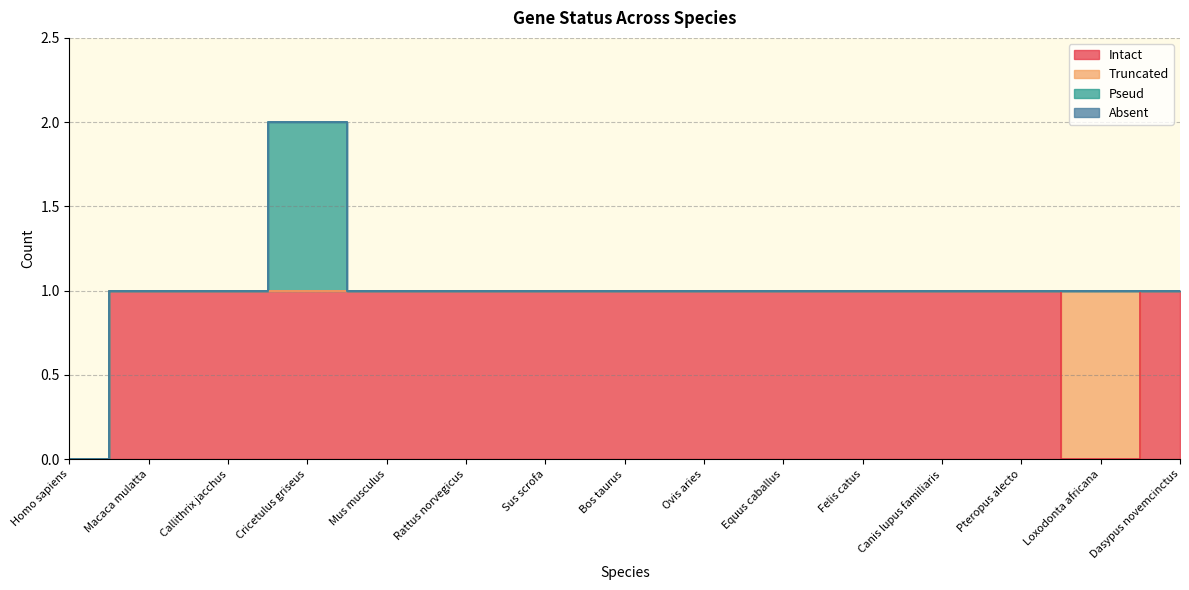

Reading left to right, transcribe all the data shown in this chart.

Intact: 0	1	1	1	1	1	1	1	1	1	1	1	1	0	1
Truncated: 0	0	0	0	0	0	0	0	0	0	0	0	0	1	0
Pseud: 0	0	0	1	0	0	0	0	0	0	0	0	0	0	0
Absent: 0	0	0	0	0	0	0	0	0	0	0	0	0	0	0